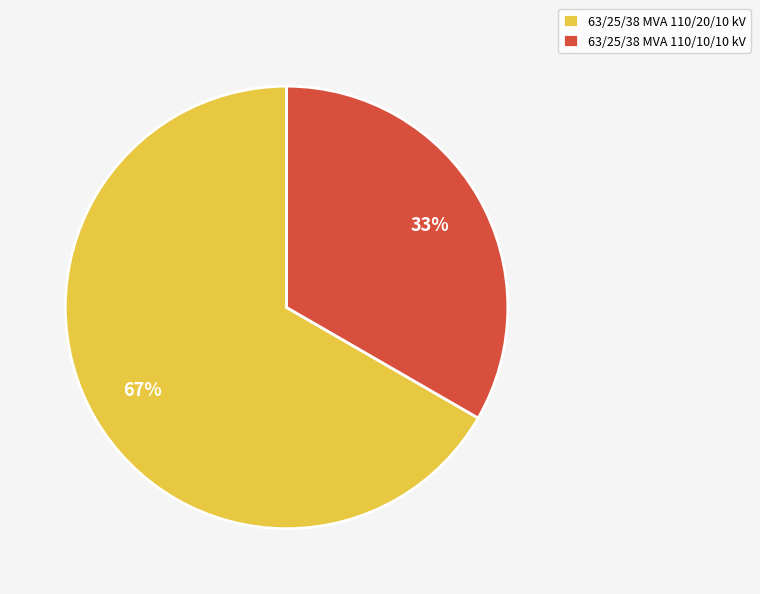

To the nearest percent, what portion does 63/25/38 MVA 110/20/10 kV represent?

67%